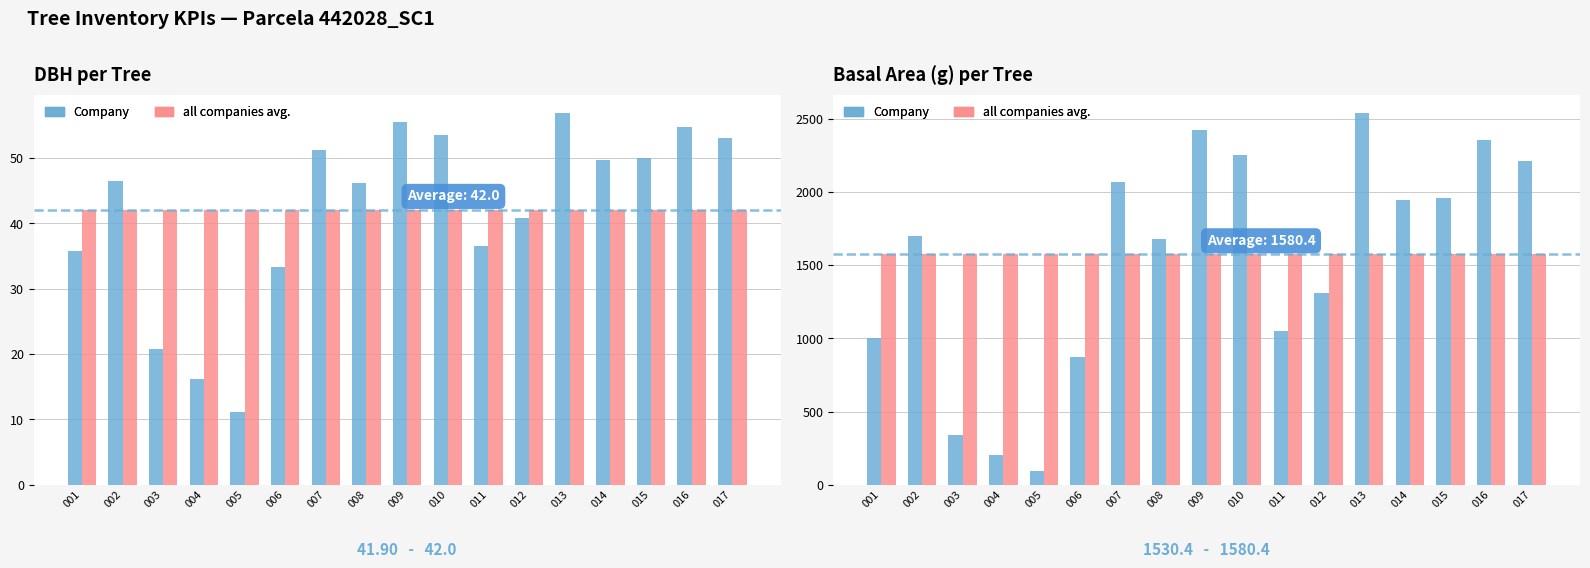

Does the chart contain any negative values?

No